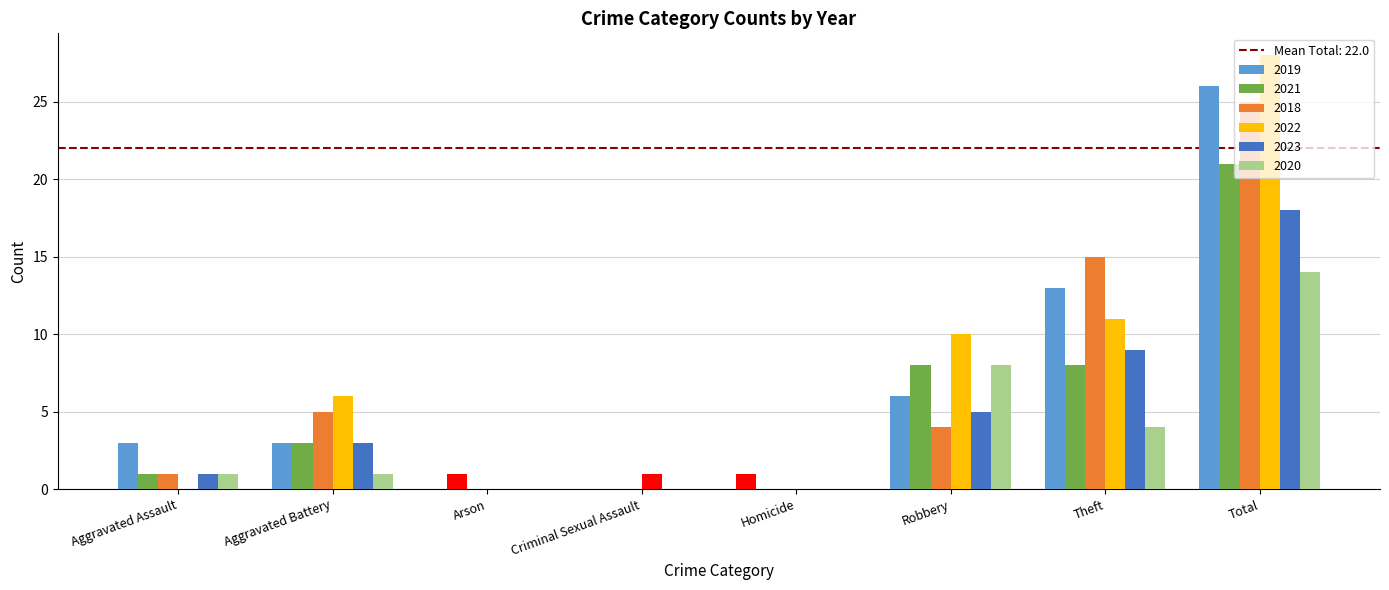

How many groups of bars are there?

8